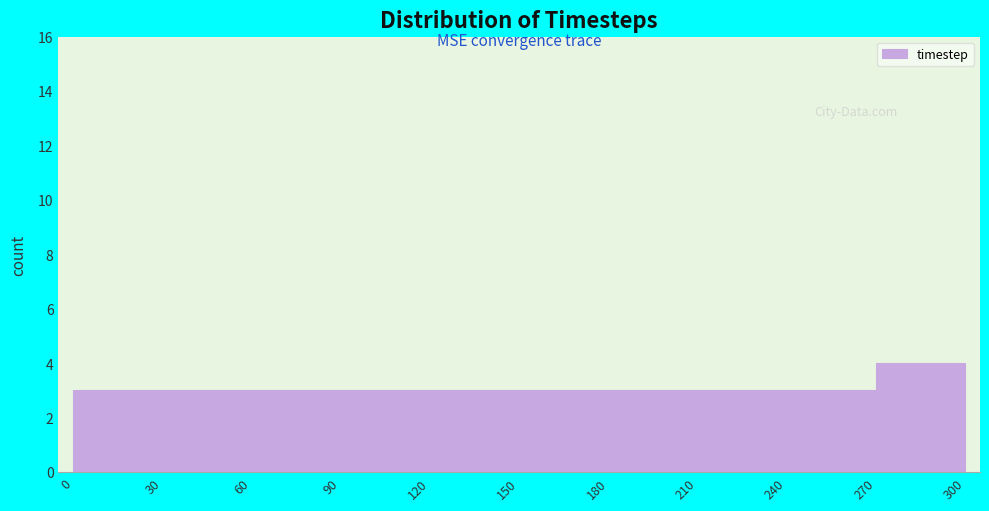

Reading left to right, transcribe this chart: for each bar, give the range it covers on the x-axis and its height. The values are not printed on the chart, so give them approximately, as read against the axis.

0 to 30: 3
30 to 60: 3
60 to 90: 3
90 to 120: 3
120 to 150: 3
150 to 180: 3
180 to 210: 3
210 to 240: 3
240 to 270: 3
270 to 300: 4